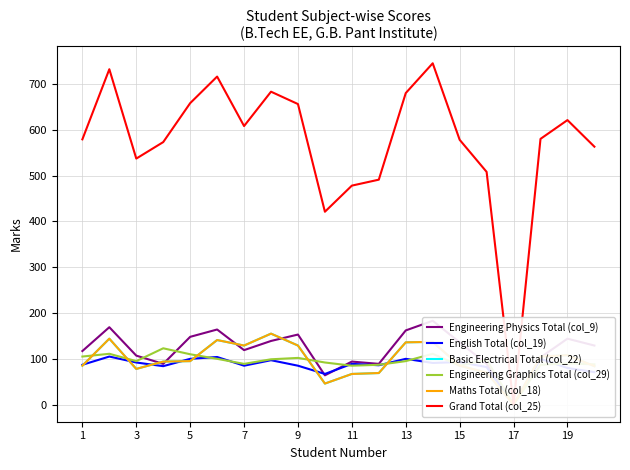

What is the difference between the second highest and minimum values in the Basic Electrical Total (col_22) series?

144